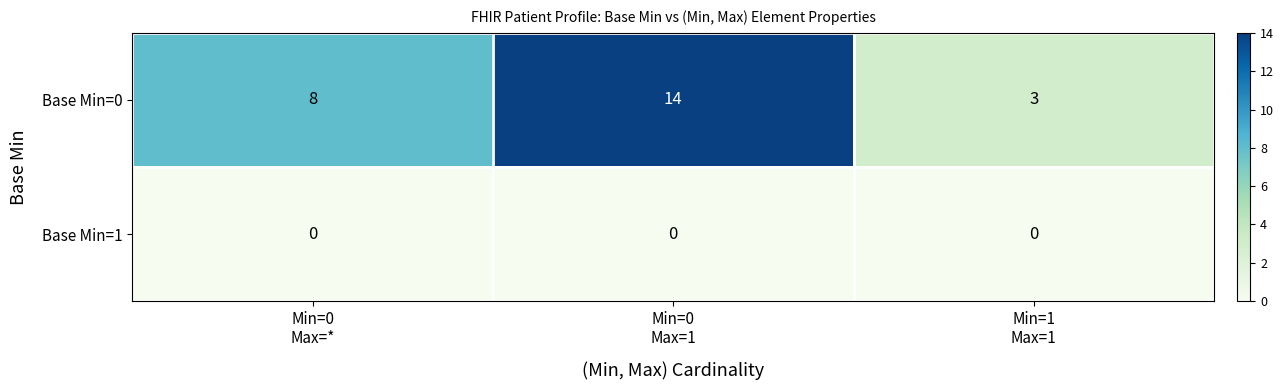

Reading right to left, extract all data points from this chart.

Base Min=0: 3	14	8
Base Min=1: 0	0	0